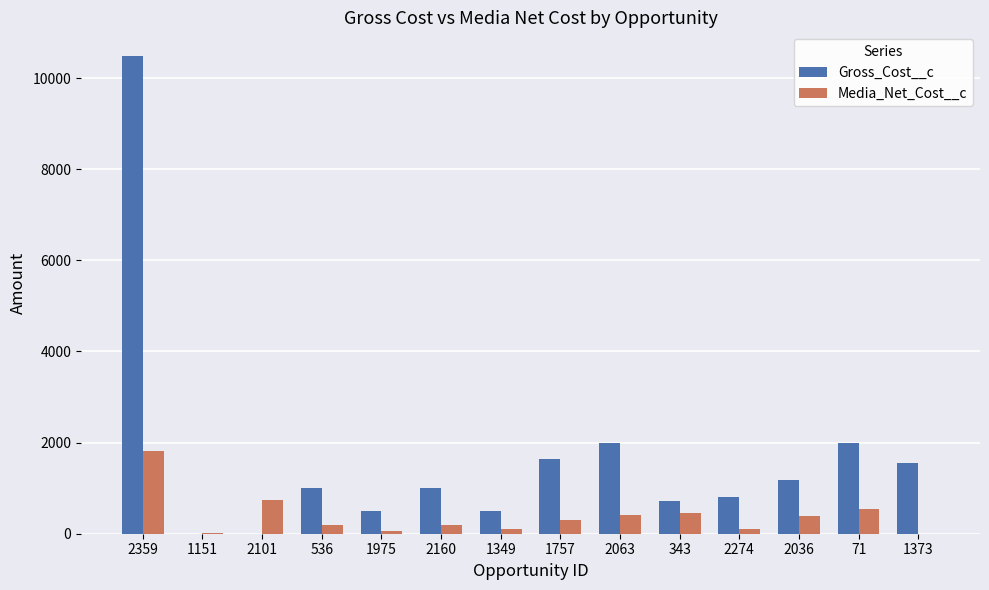

What is the approximate value of Gross_Cost__c at 2063?

2000.0